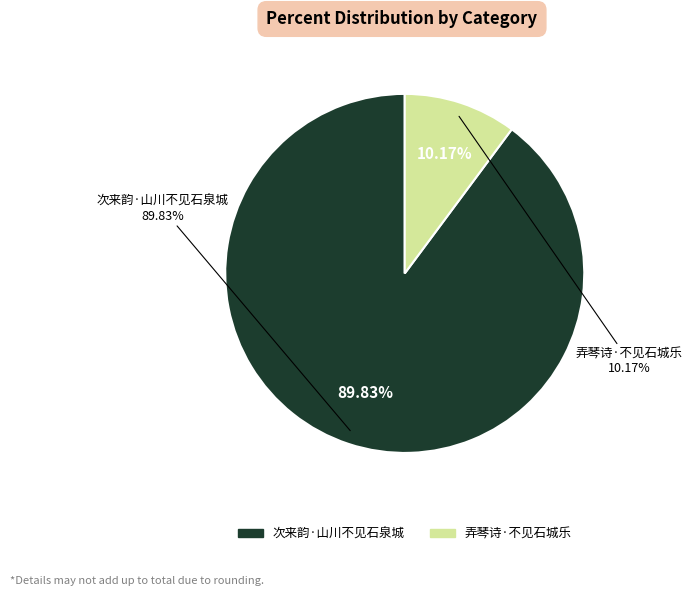

Which slice is the largest?

次来韵·山川不见石泉城